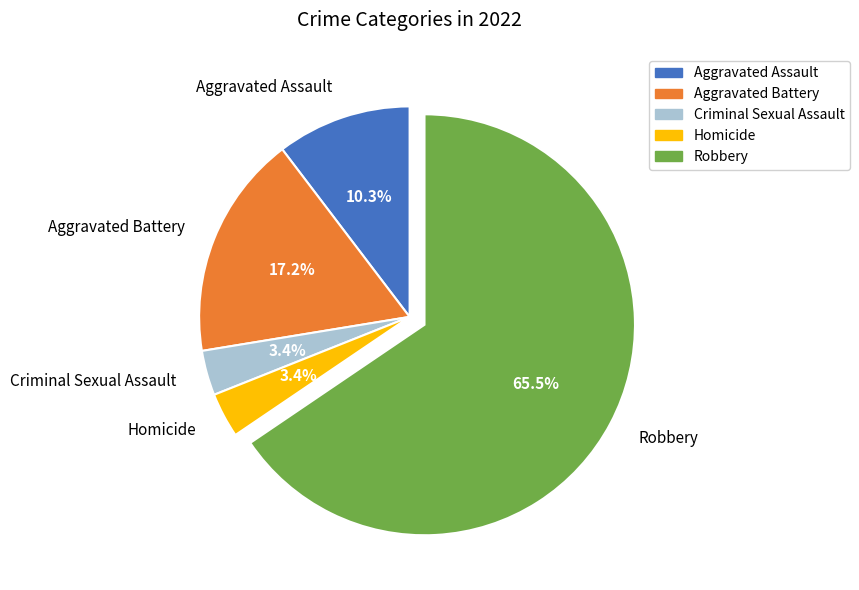

Which category has the biggest portion of the pie?

Robbery